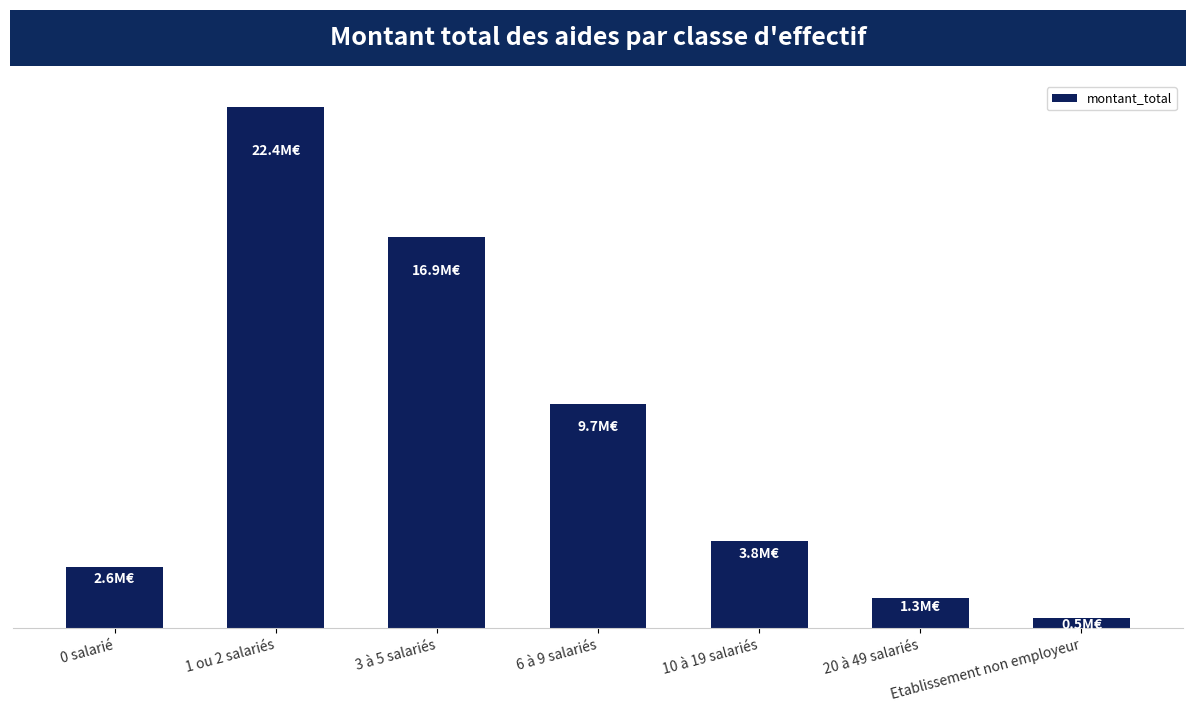

True or false: the data shows 16972027.9 at 6 à 9 salariés.

False